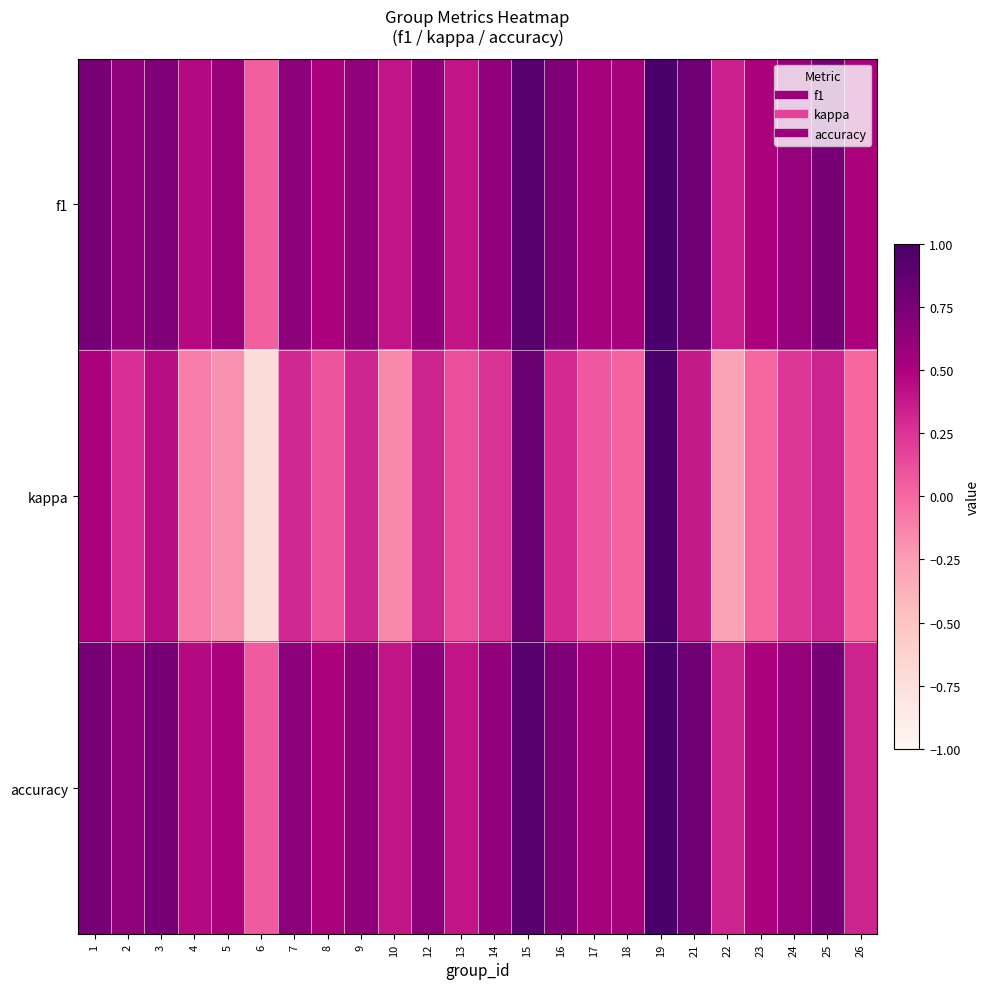

Reading right to left, transcribe all the data shown in this chart.

f1: 26=0.5	25=0.8	24=0.6	23=0.5	22=0.3	21=0.8	19=1.0	18=0.5	17=0.5	16=0.7	15=0.9	14=0.6	13=0.4	12=0.6	10=0.4	9=0.6	8=0.5	7=0.7	6=0.0	5=0.6	4=0.5	3=0.7	2=0.6	1=0.8
kappa: 26=0.0	25=0.3	24=0.2	23=0.0	22=-0.3	21=0.4	19=1.0	18=0.0	17=0.1	16=0.3	15=0.8	14=0.3	13=0.1	12=0.3	10=-0.2	9=0.3	8=0.1	7=0.3	6=-0.7	5=-0.2	4=-0.1	3=0.4	2=0.3	1=0.5
accuracy: 26=0.3	25=0.8	24=0.6	23=0.5	22=0.3	21=0.8	19=1.0	18=0.5	17=0.5	16=0.7	15=0.9	14=0.6	13=0.4	12=0.7	10=0.4	9=0.6	8=0.5	7=0.7	6=0.1	5=0.5	4=0.5	3=0.8	2=0.6	1=0.8